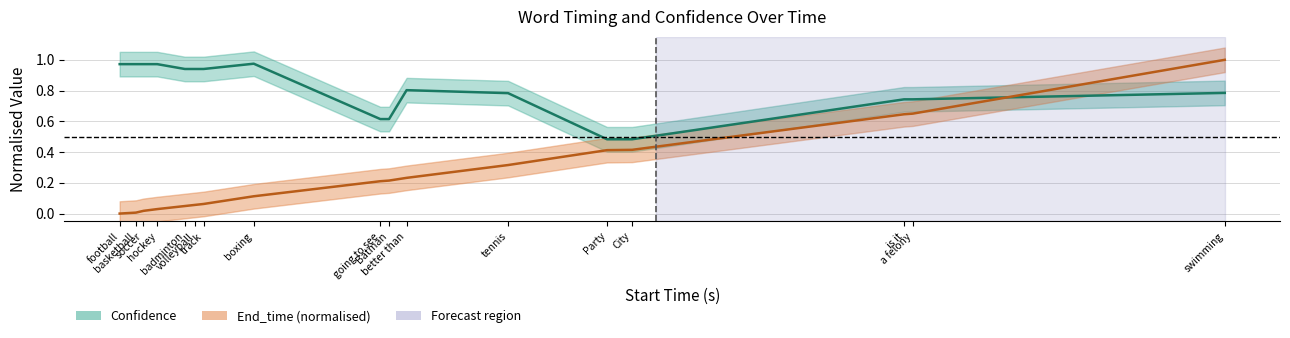

What is the total value across all series at going to see?

0.8